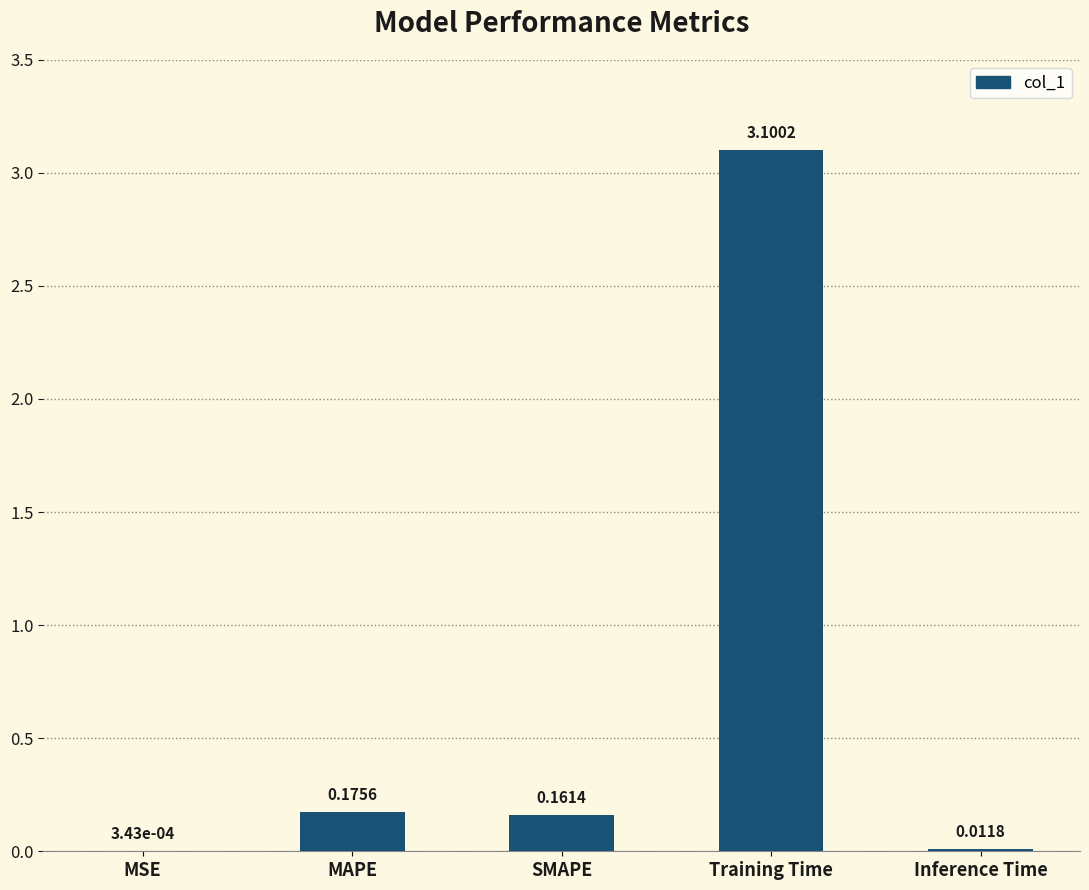

Which has a higher value, MSE or SMAPE?

SMAPE